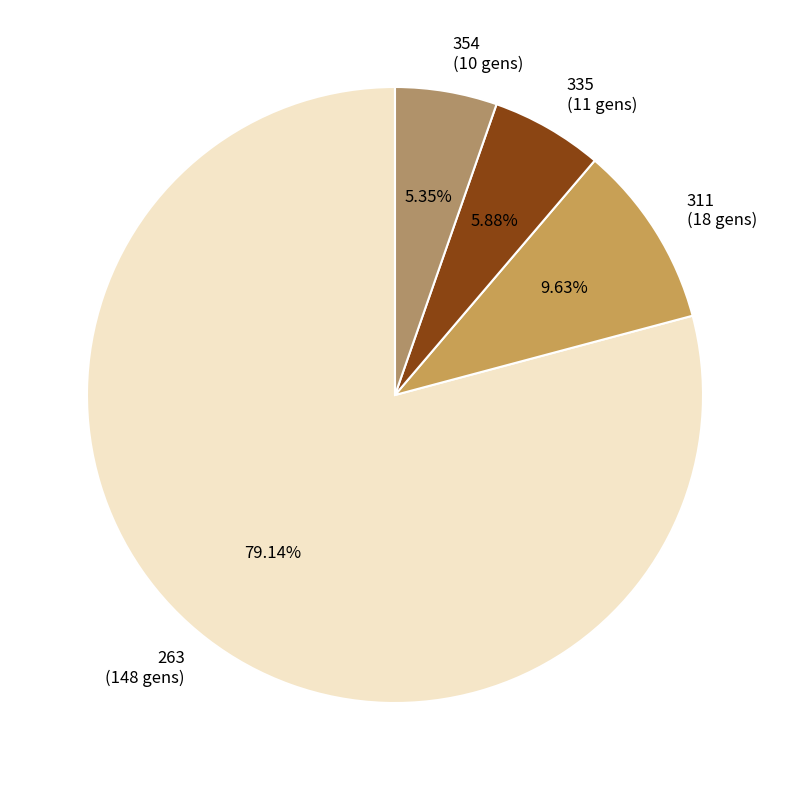

Is there a majority slice in this chart?

Yes